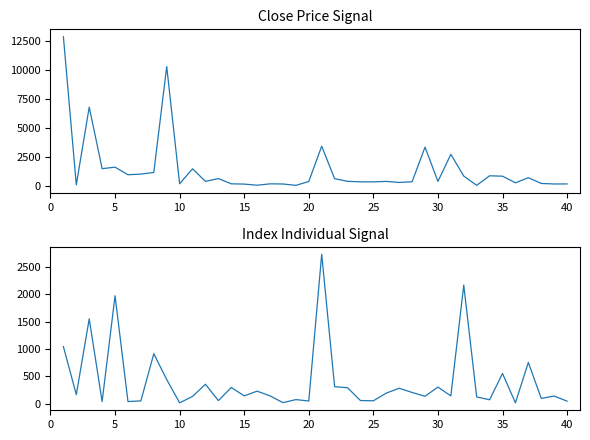

What is the difference between the maximum and minimum values in the Close series?

12825.0